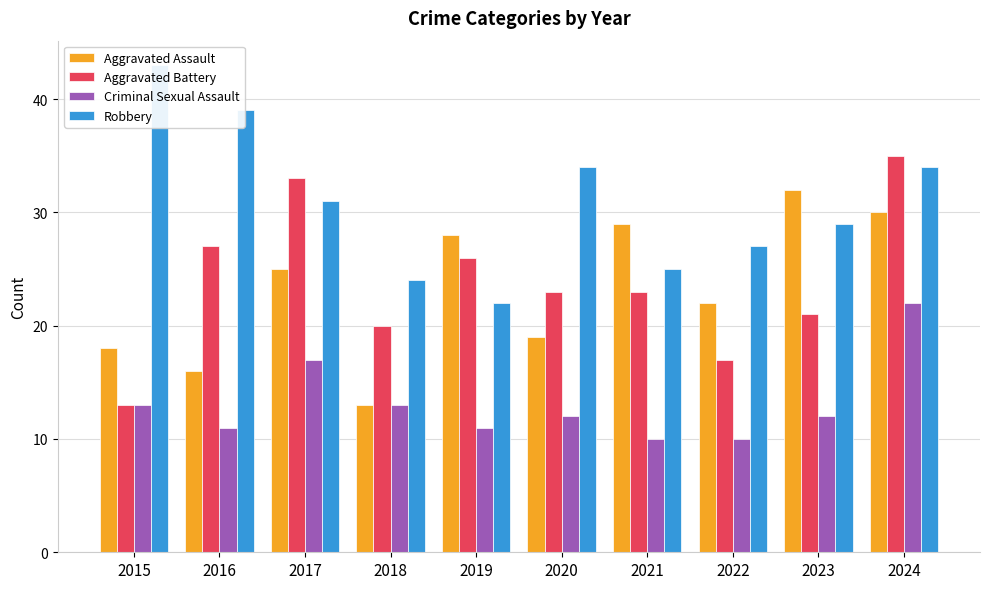

List the series in order of their peak value, highest first.

Robbery, Aggravated Battery, Aggravated Assault, Criminal Sexual Assault